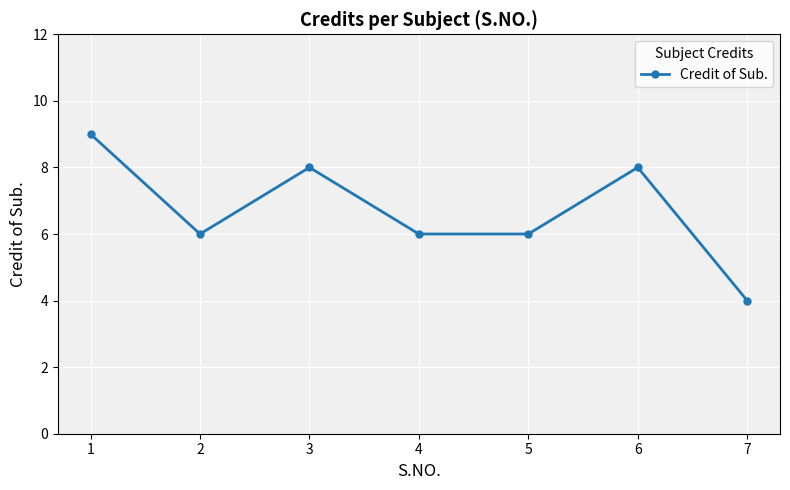

Reading left to right, list all the values displayed in this chart.

9	6	8	6	6	8	4